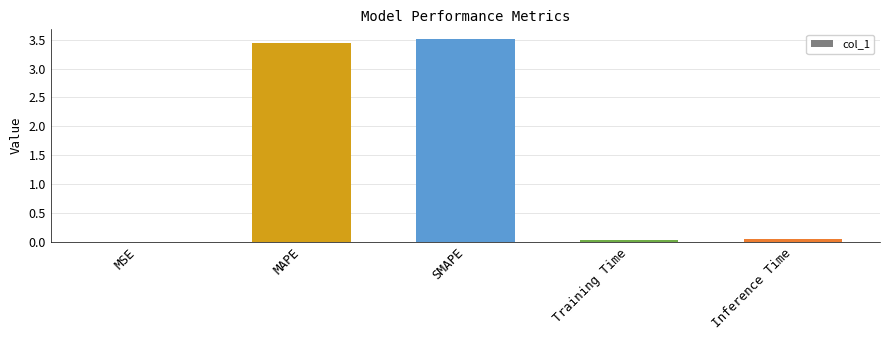

The chart shows a value of 0.0 at Training Time. True or false?

True